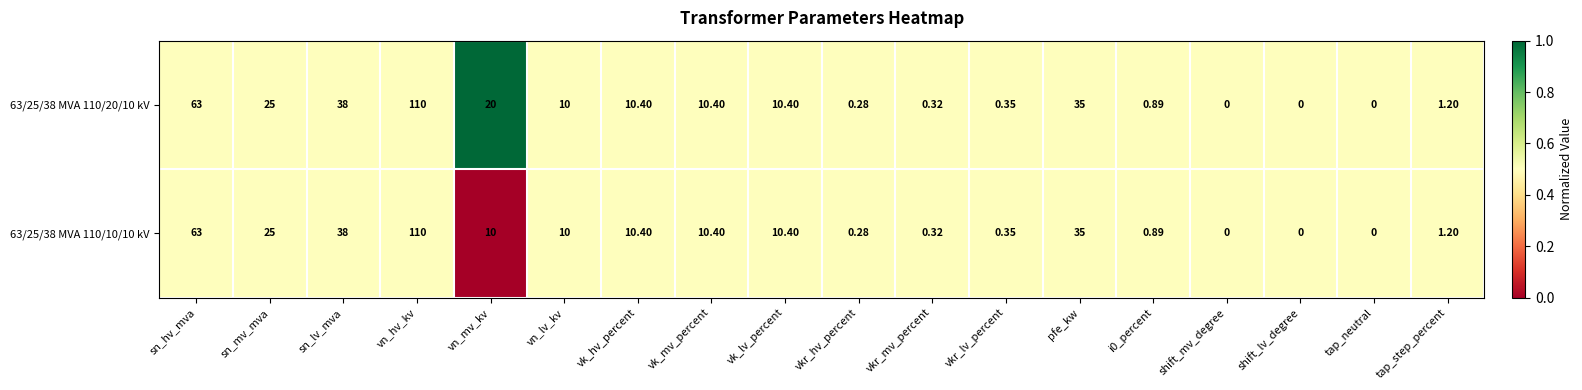

Which category has the highest value across all series?

vn_hv_kv